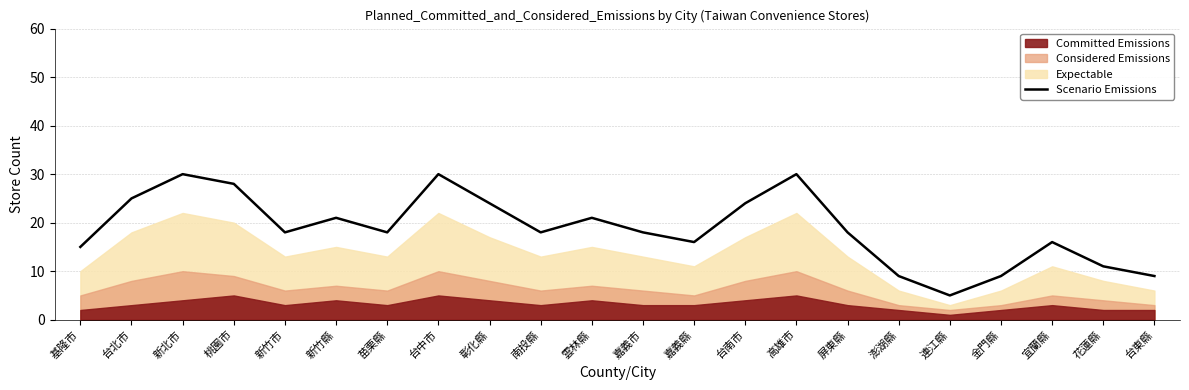

True or false: Scenario Emissions has a value of 5 at 屏東縣.

False